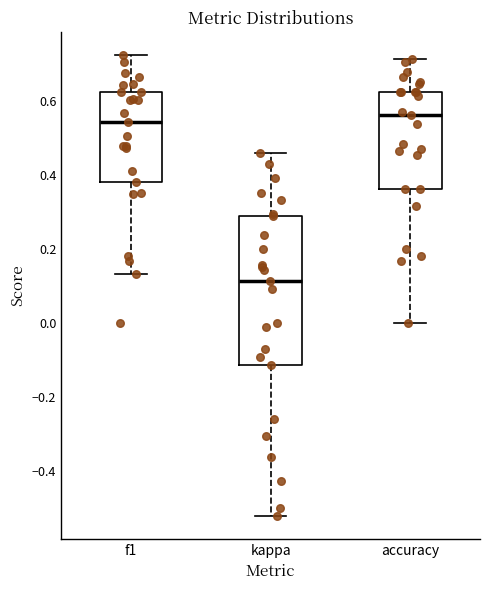

Which box is the tallest, from its lower edge to its upper edge?

kappa